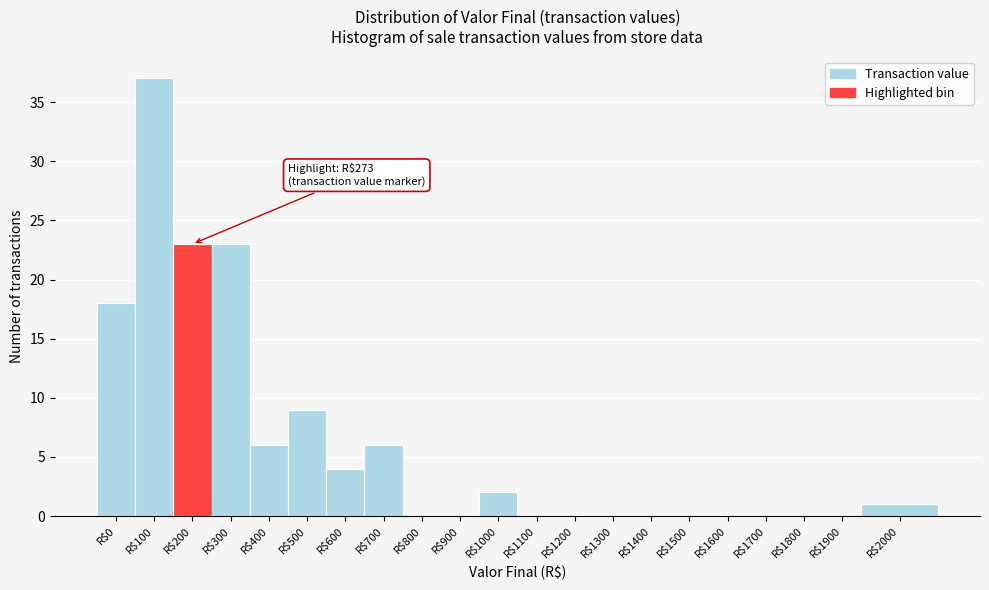

The value at R$1100 is -23. True or false?

False